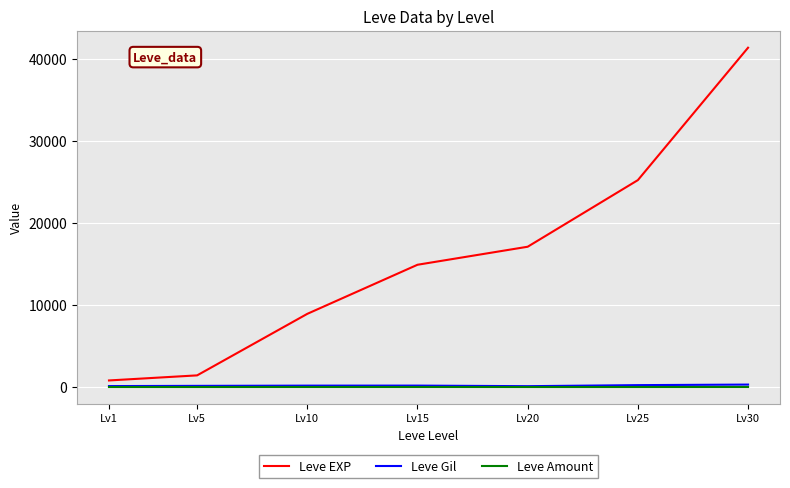

True or false: Leve EXP has a value of 25250 at Lv25.

True